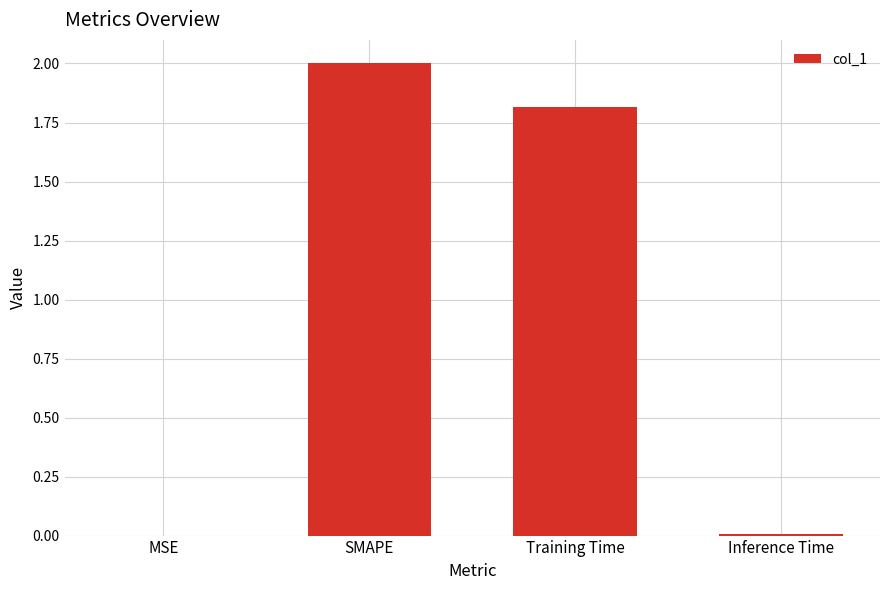

At which label does the data first exceed 1?

SMAPE